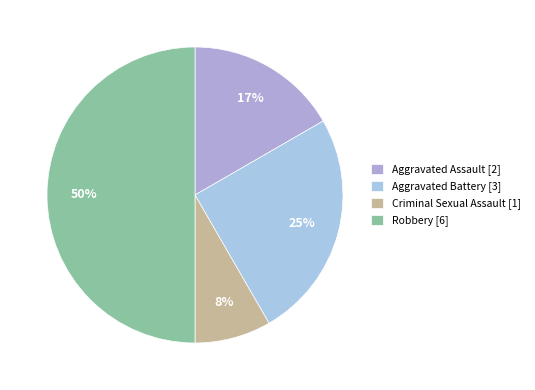

To the nearest percent, what is the difference between the Robbery and Criminal Sexual Assault slice percentages?

42%